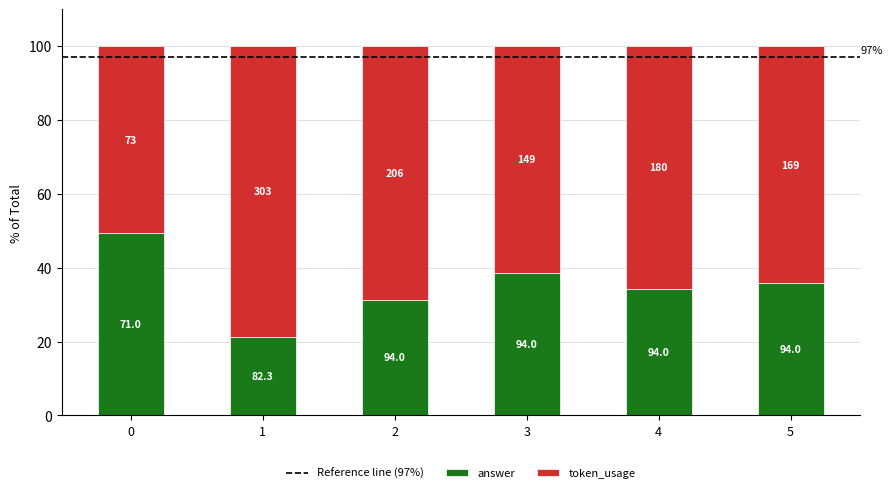

Are the bars grouped side by side (vs. stacked)?

No